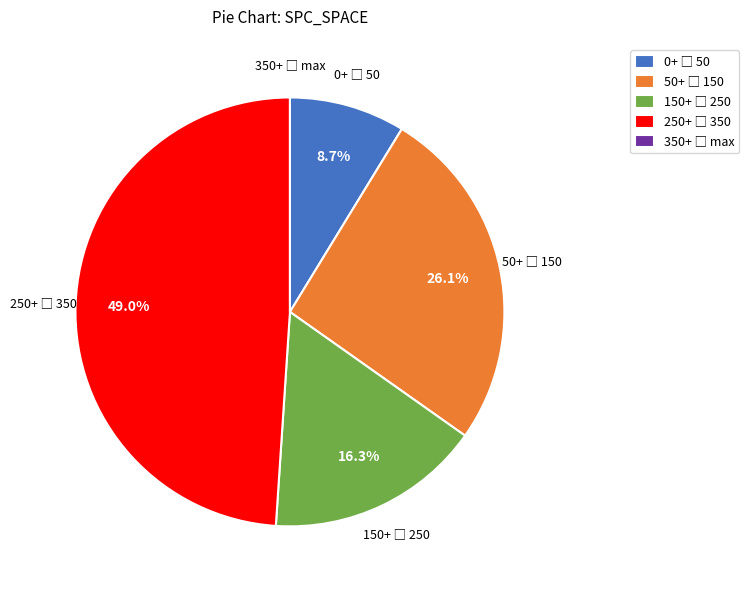

Is there a majority slice in this chart?

No